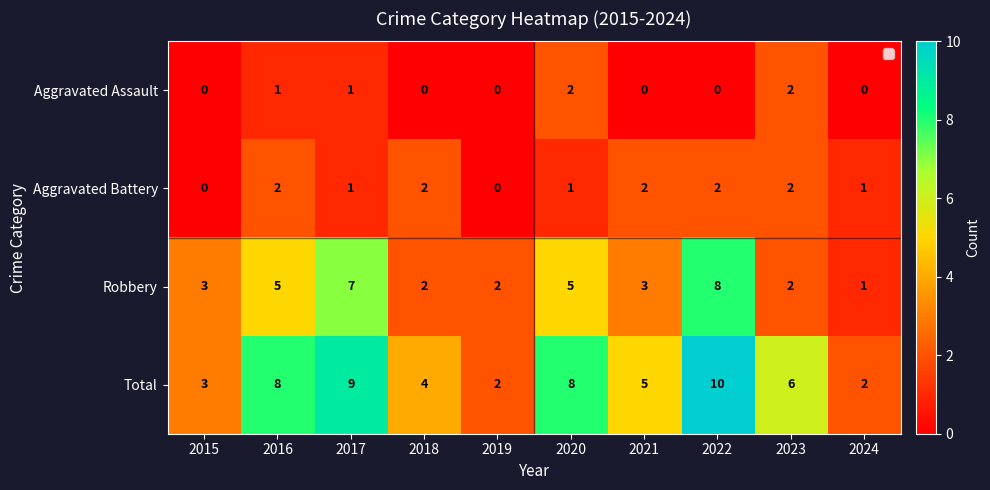

What is the average value of the Robbery series?

4